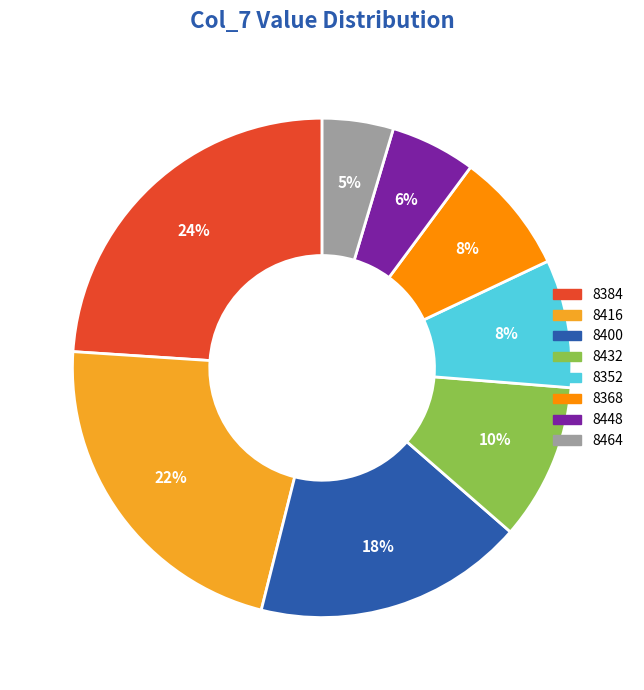

To the nearest percent, what is the difference between the largest and smallest slice percentages?

19%